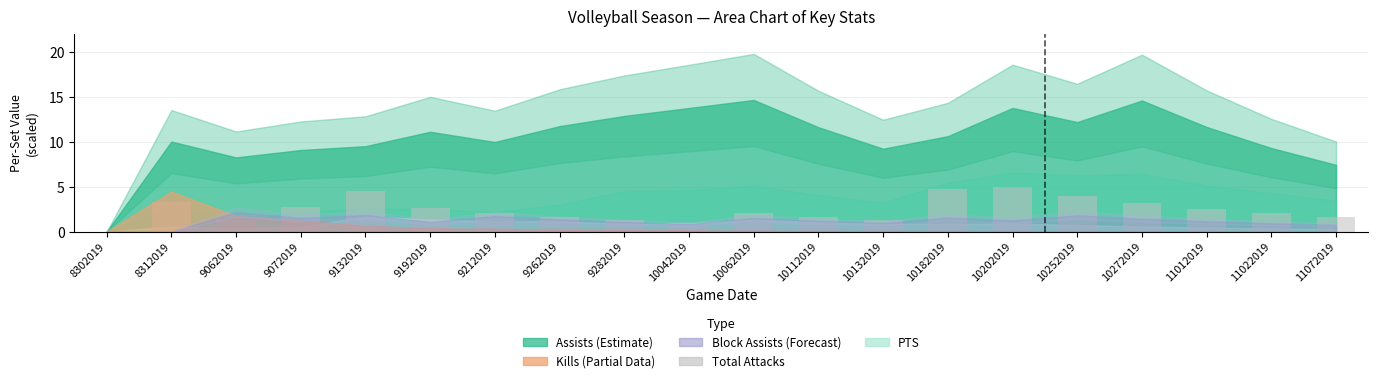

The chart shows a value of 0.4 at 10132019. True or false?

False